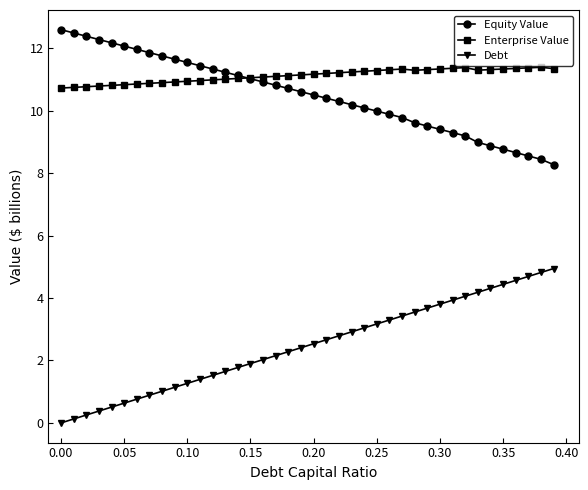

True or false: Equity Value and Debt intersect in this chart.

False